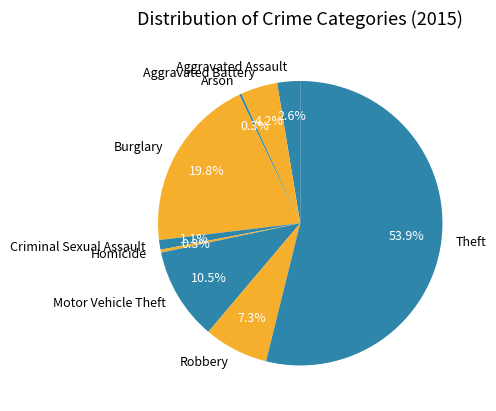

Which slice is the largest?

Theft